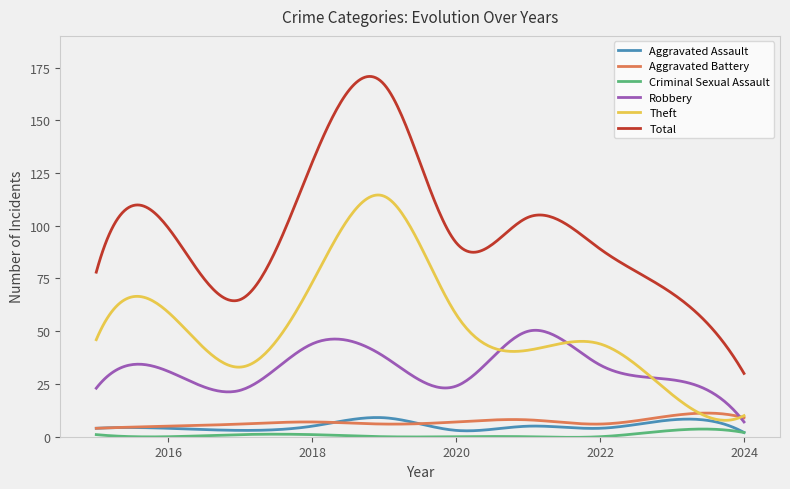

What is the highest value of the Total series?

170.8